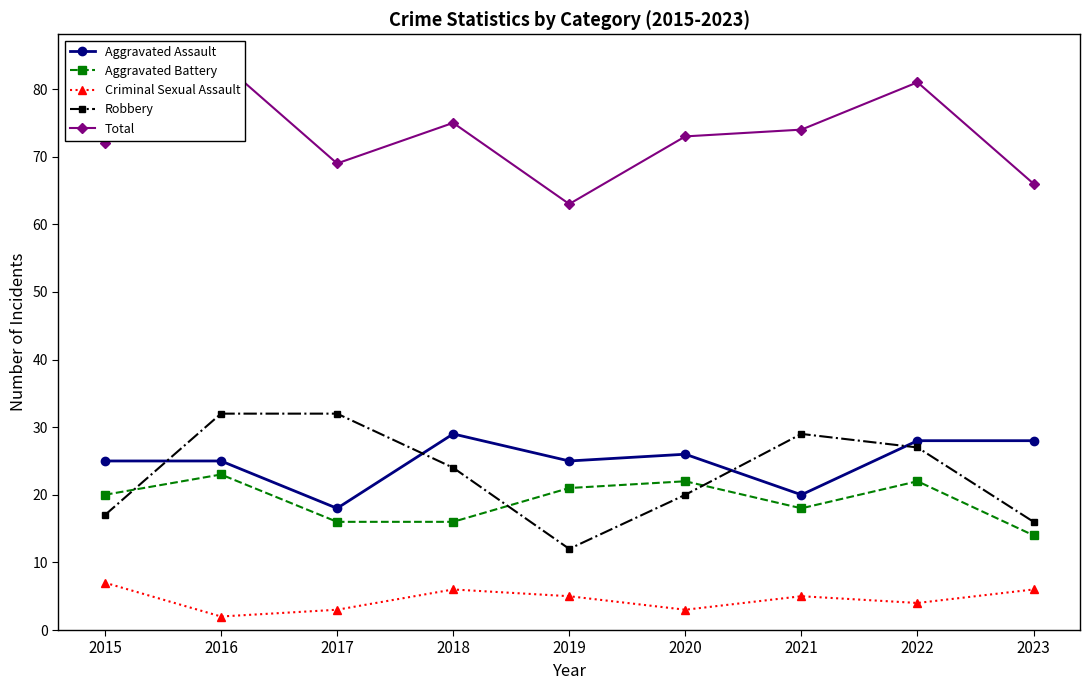

At which category does Criminal Sexual Assault reach its first local peak?

2018